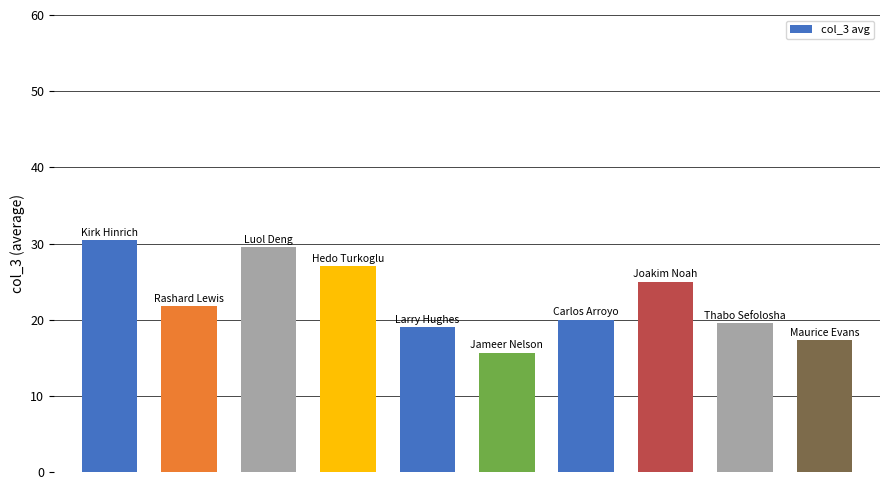

What is the greatest value displayed?

30.4